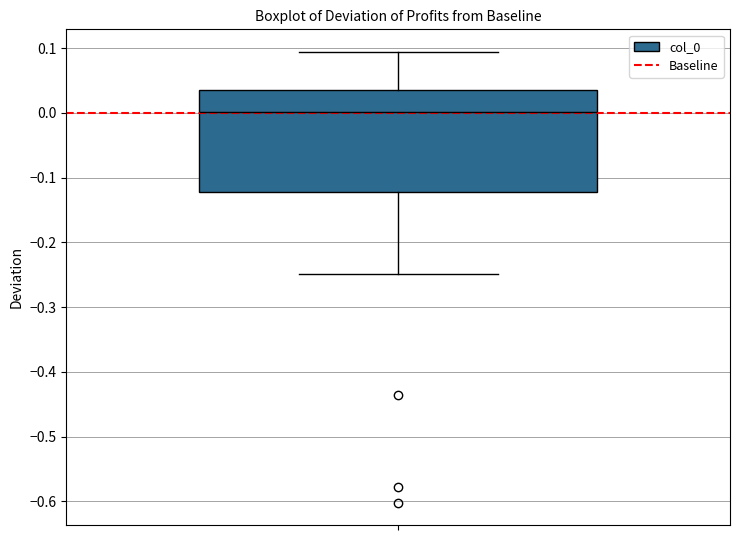

Transcribe this box plot: give where the median line is, the range the box spans, and where the two whiskers end, as read against the y-axis. The values are not printed on the chart, so give them approximately, as read against the axis.

median 0.00, box -0.12 to 0.04, whiskers -0.25 to 0.09